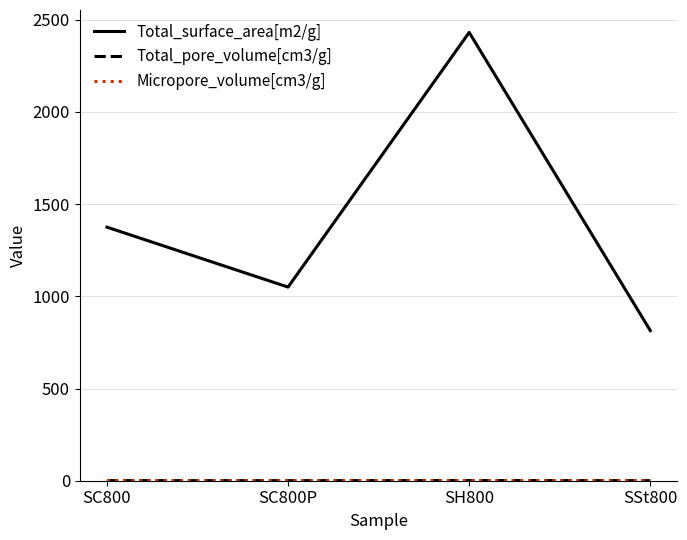

The Total_surface_area[m2/g] series shows 1502.2 at SH800. True or false?

False